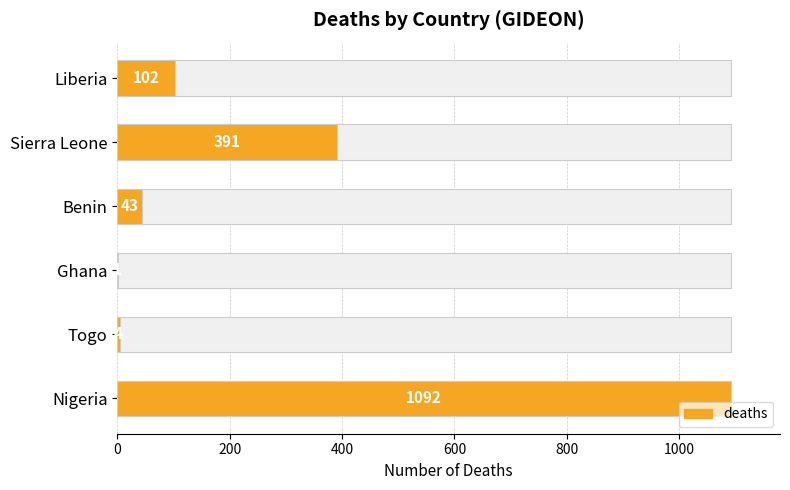

What is the value of the 4th bar from the left?

1